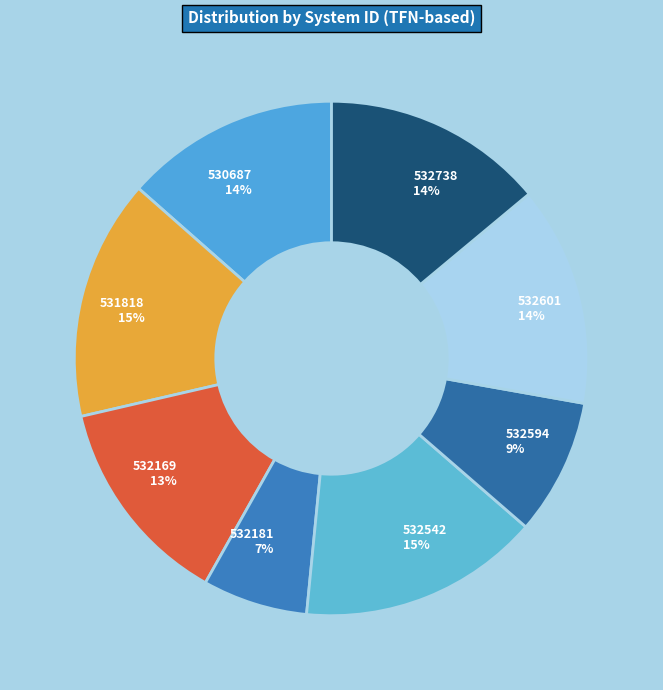

Combined, do 531818 and 532181 account for over 50%?

No